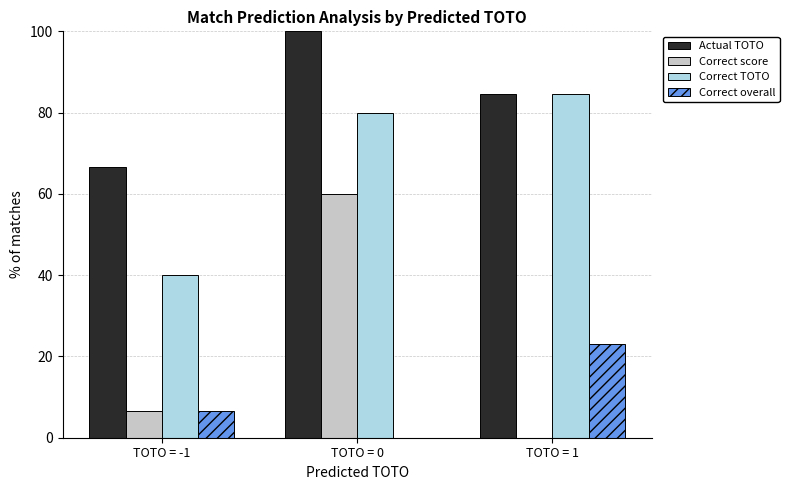

What is the sum of all Correct TOTO values?

204.6